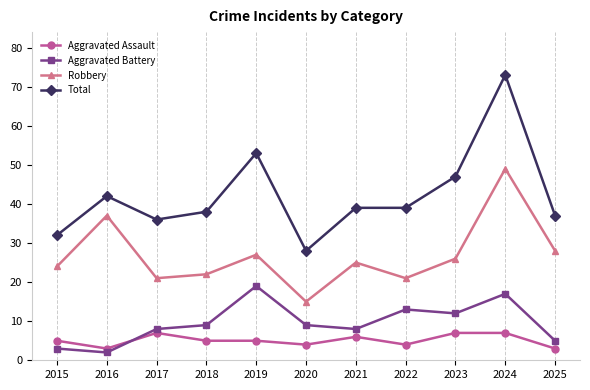

Reading right to left, extract all data points from this chart.

Aggravated Assault: 2025=3	2024=7	2023=7	2022=4	2021=6	2020=4	2019=5	2018=5	2017=7	2016=3	2015=5
Aggravated Battery: 2025=5	2024=17	2023=12	2022=13	2021=8	2020=9	2019=19	2018=9	2017=8	2016=2	2015=3
Robbery: 2025=28	2024=49	2023=26	2022=21	2021=25	2020=15	2019=27	2018=22	2017=21	2016=37	2015=24
Total: 2025=37	2024=73	2023=47	2022=39	2021=39	2020=28	2019=53	2018=38	2017=36	2016=42	2015=32